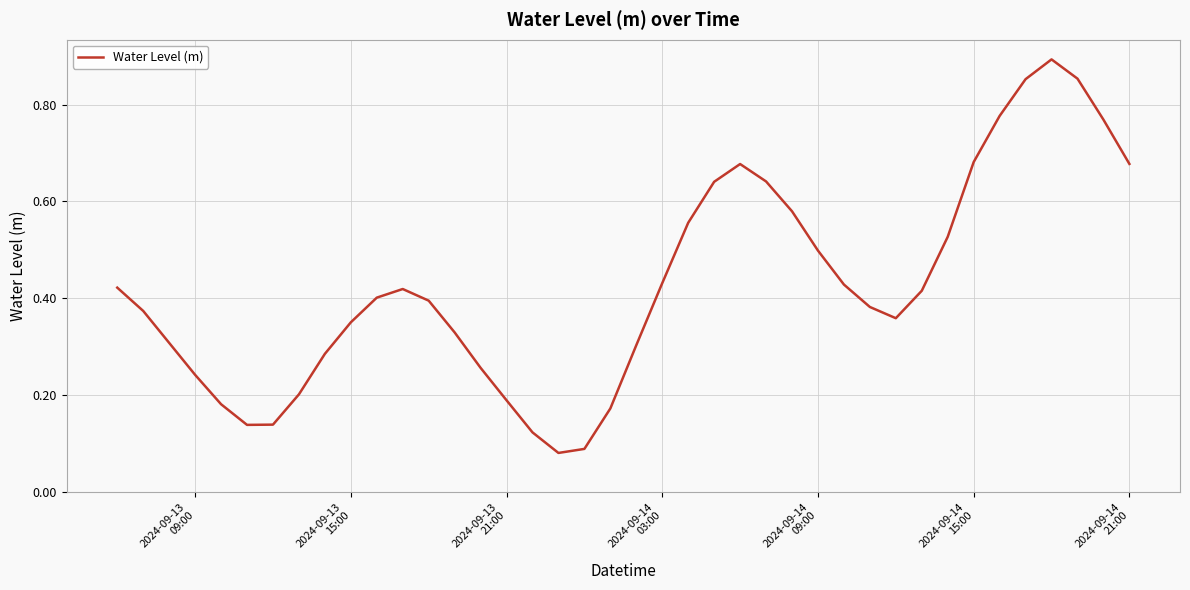

What is the average value?

0.4